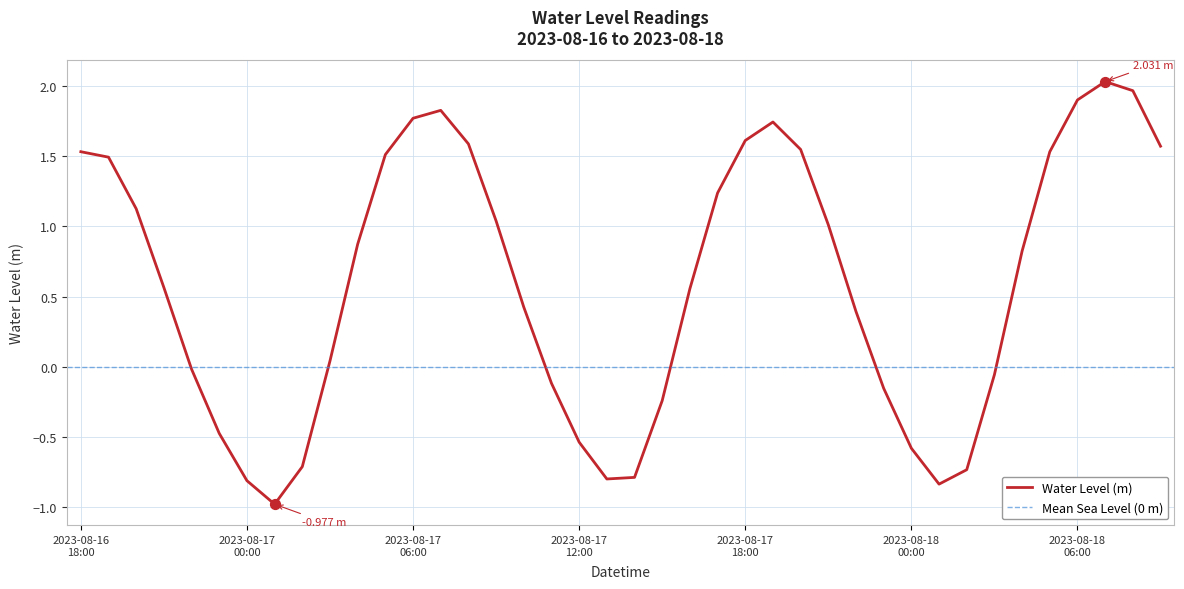

Which has a higher value, 2023-08-17 08:00 or 2023-08-17 19:00?

2023-08-17 19:00